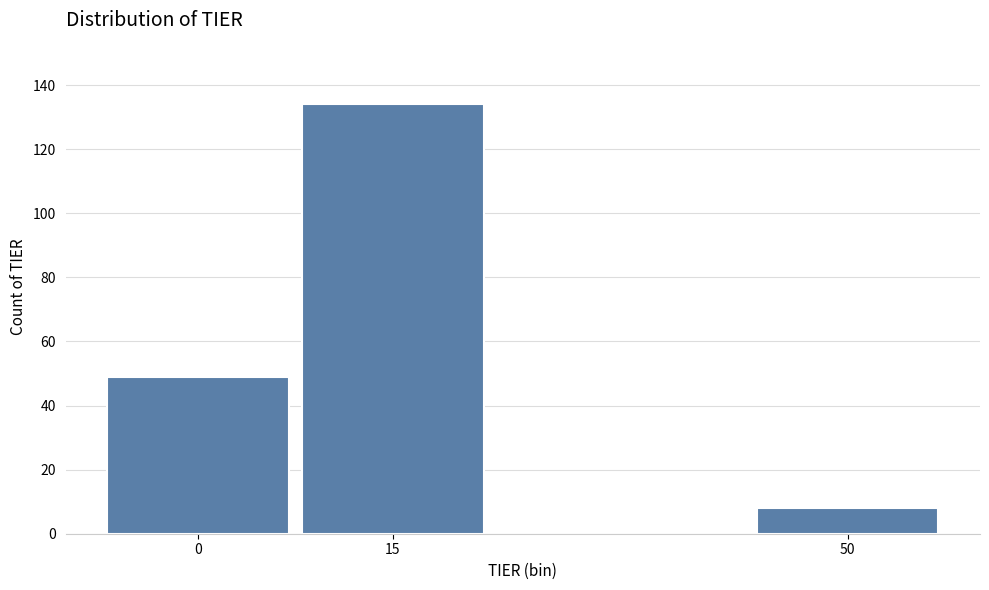

Reading right to left, transcribe all the data shown in this chart.

8	134	49